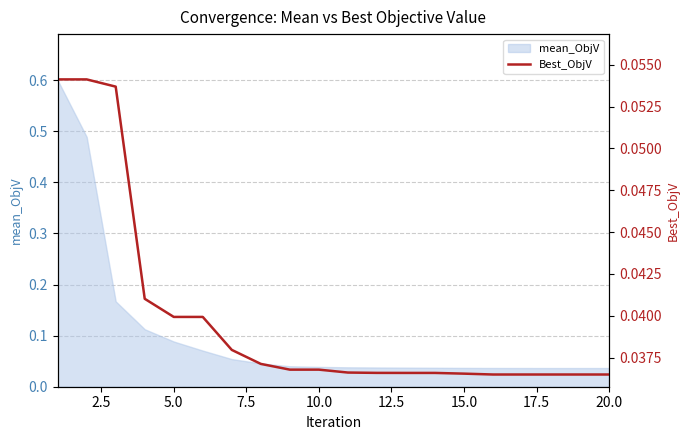

Is it true that mean_ObjV equals 0.1 at 15.0?

False